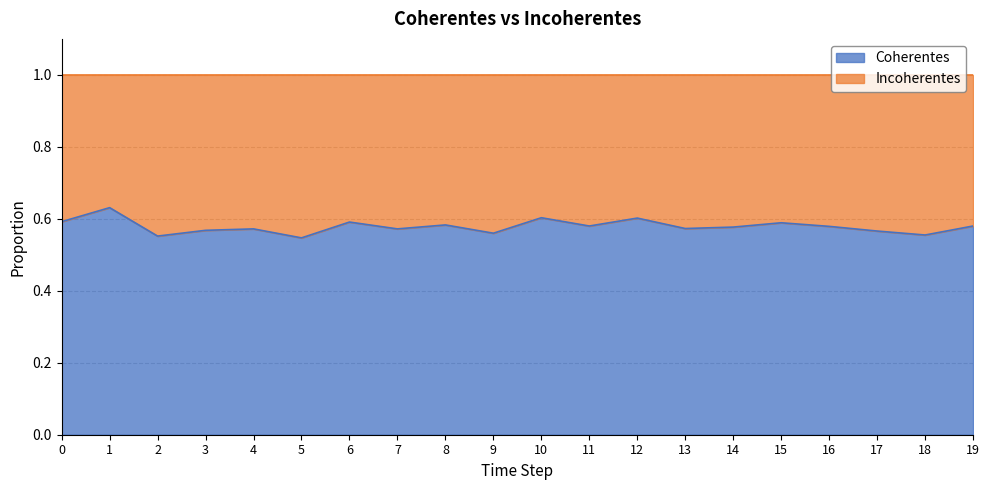

At which category does the chart reach its minimum across all series?

5